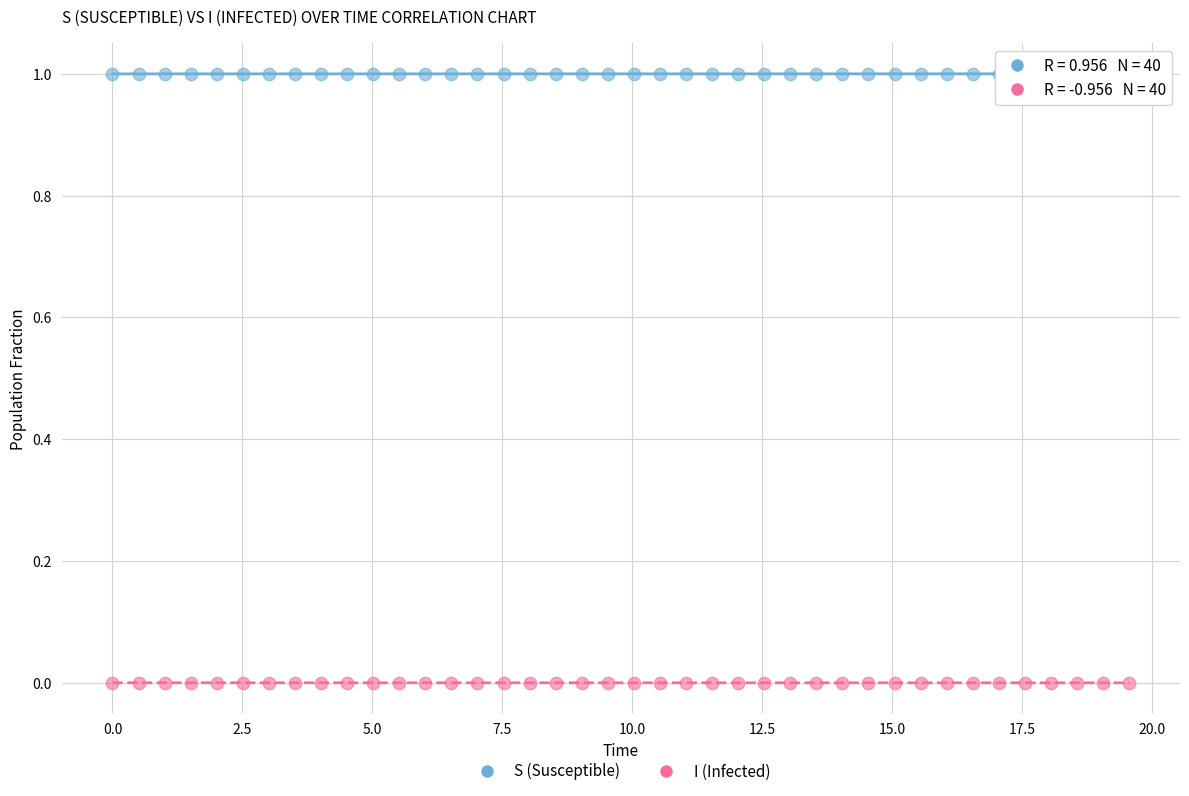

Which series contains the highest Y value?

S (Susceptible)